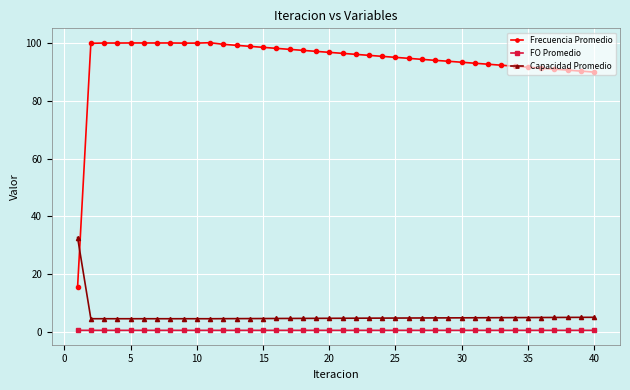

Which series has the largest total across all categories?

Frecuencia Promedio